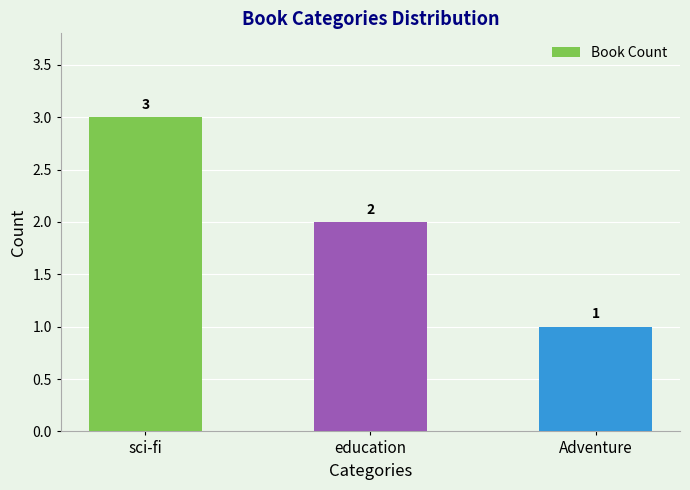

List the labels in order of value, smallest first.

Adventure, education, sci-fi